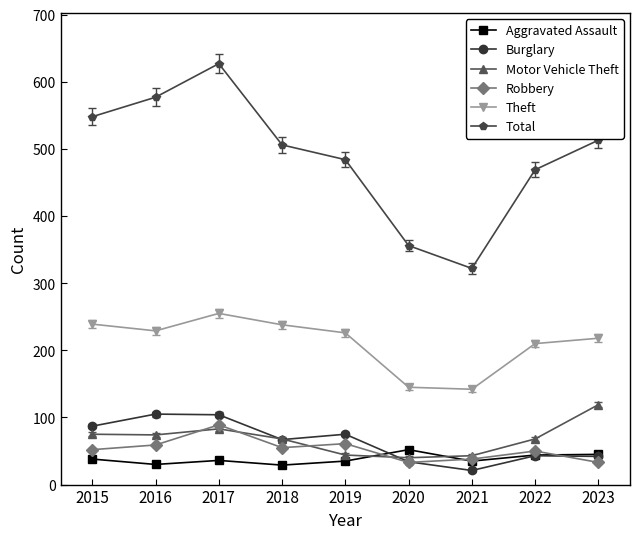

What is the difference between the maximum and second lowest values in the Robbery series?

56